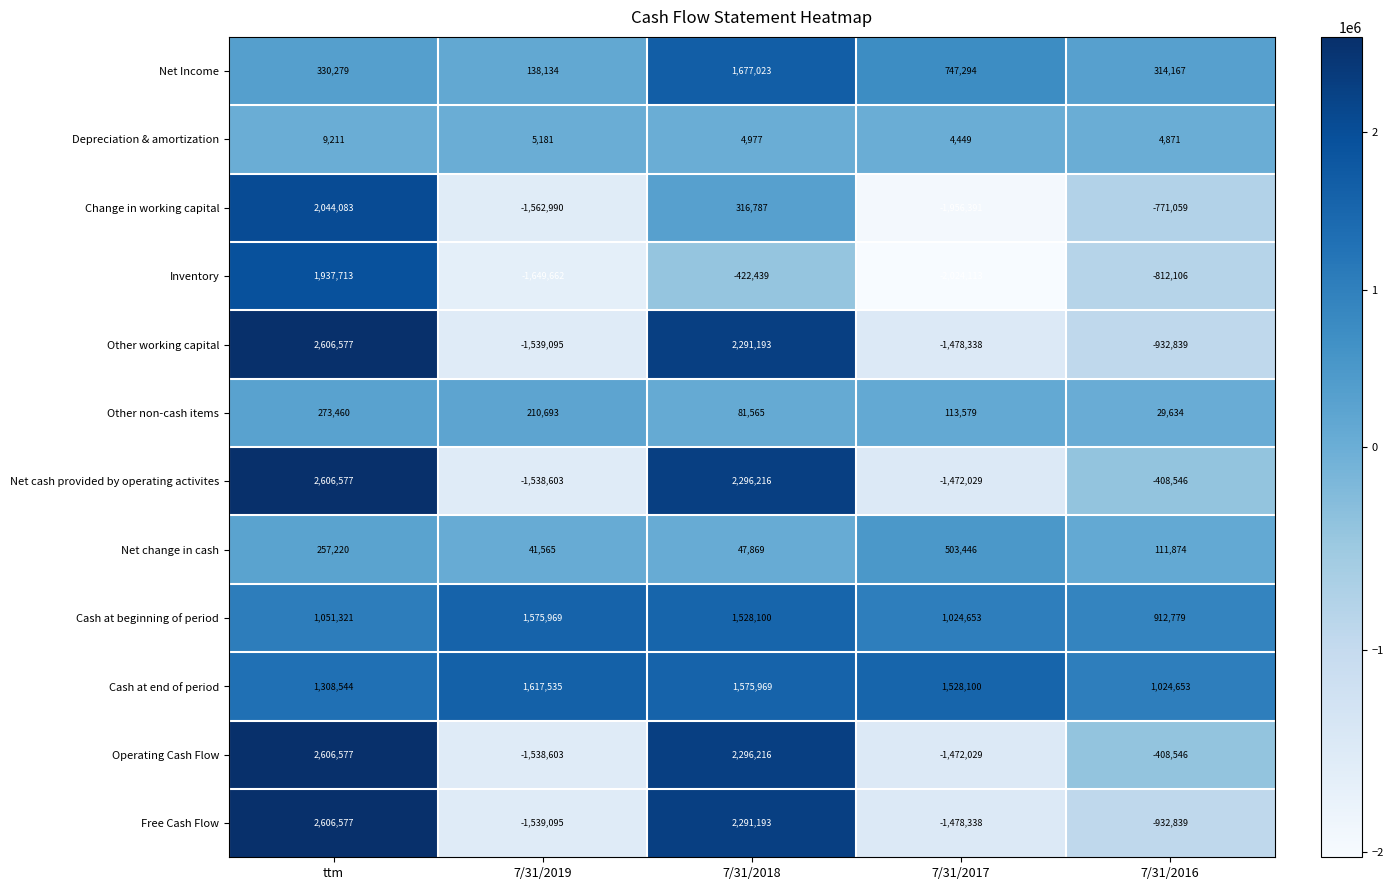

The value of Inventory at 7/31/2019 is -1649662. True or false?

True